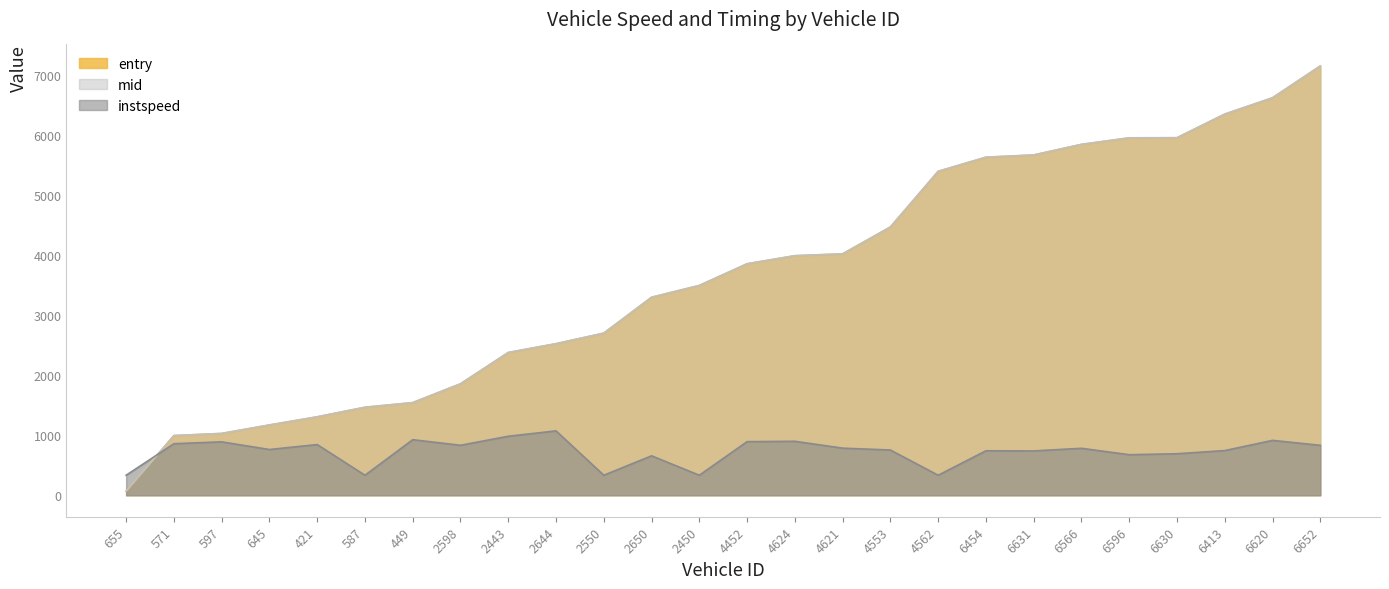

Which has a higher value, 4621 or 6630?

6630